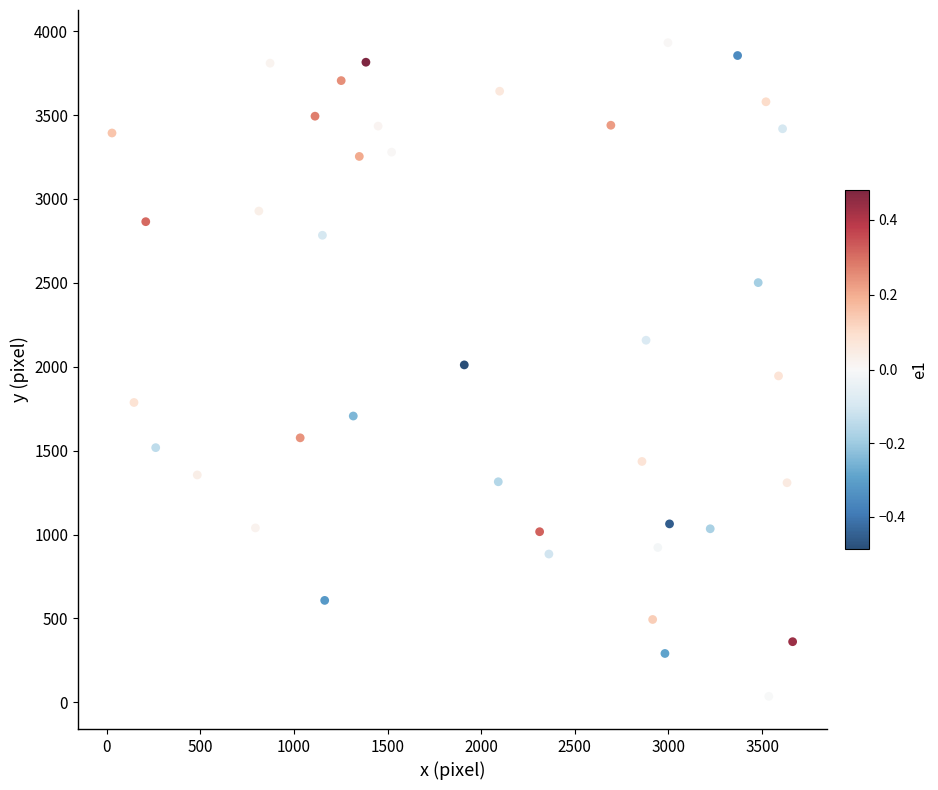

What is the range of X values (max minus min)?

3634.8